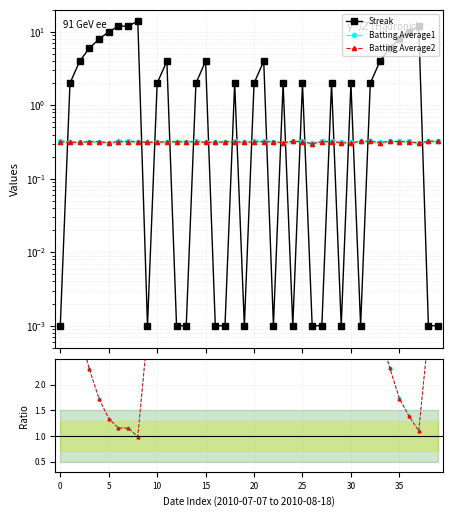

Is the value of Ratio BA1 at 16 greater than the value of Batting Average1 at 40?

Yes